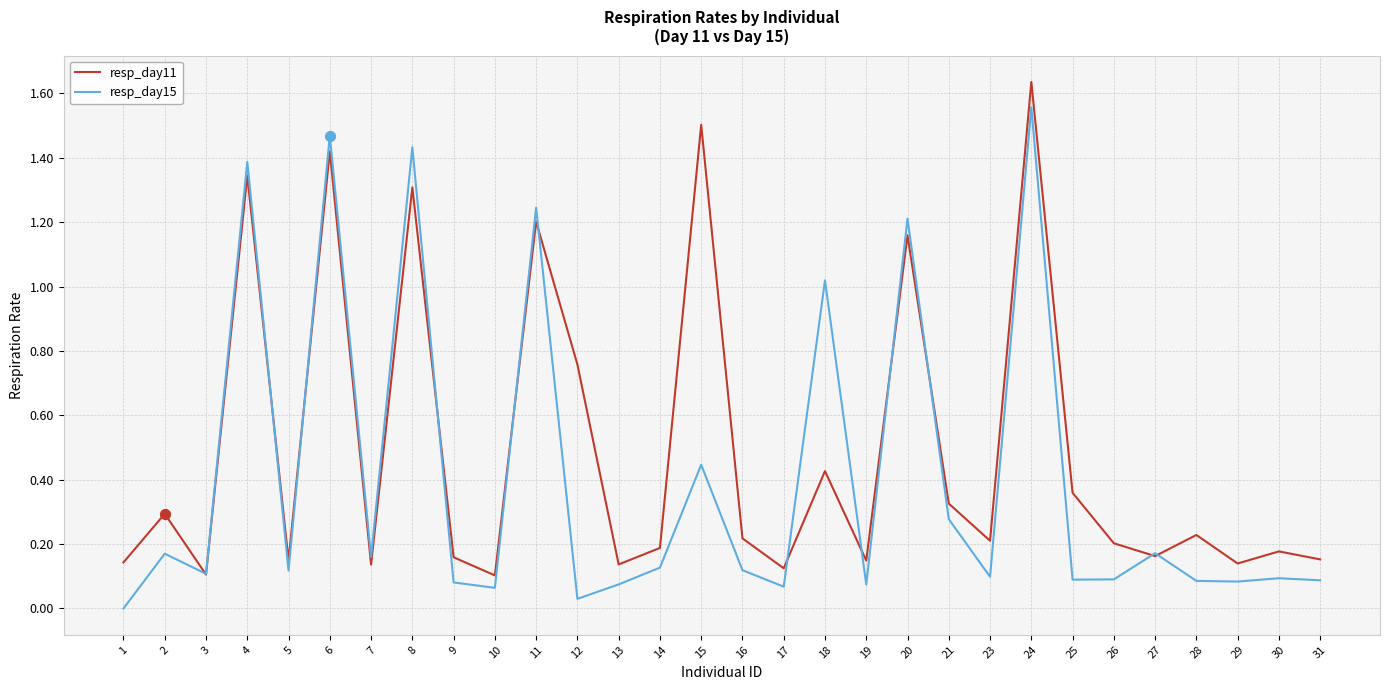

What are all the series names shown in the legend?

resp_day11, resp_day15